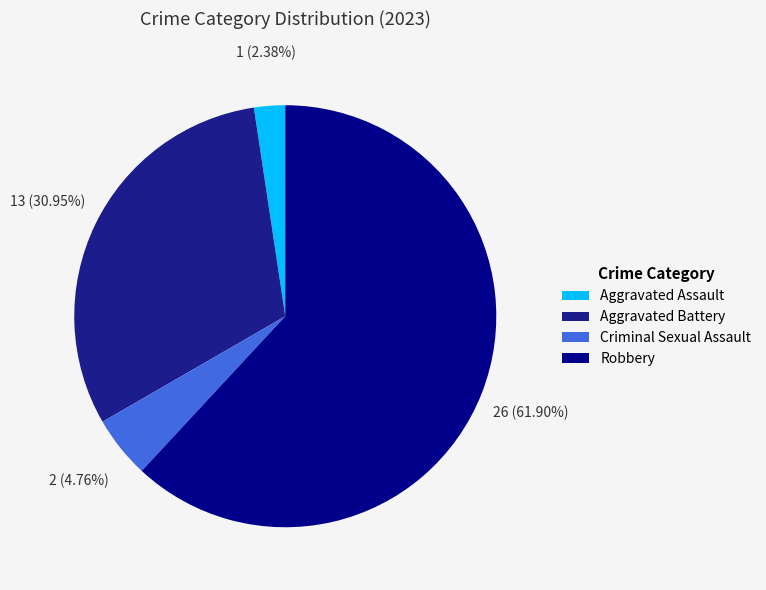

Which slice is the smallest?

Aggravated Assault